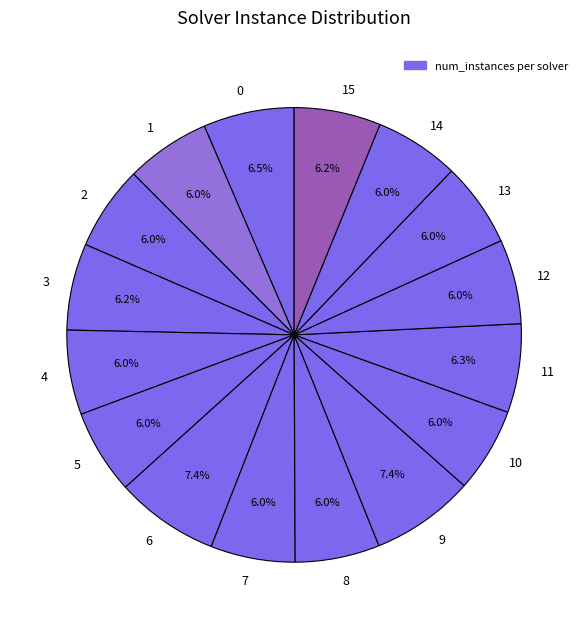

Is it true that 11 is 6% of the pie?

True